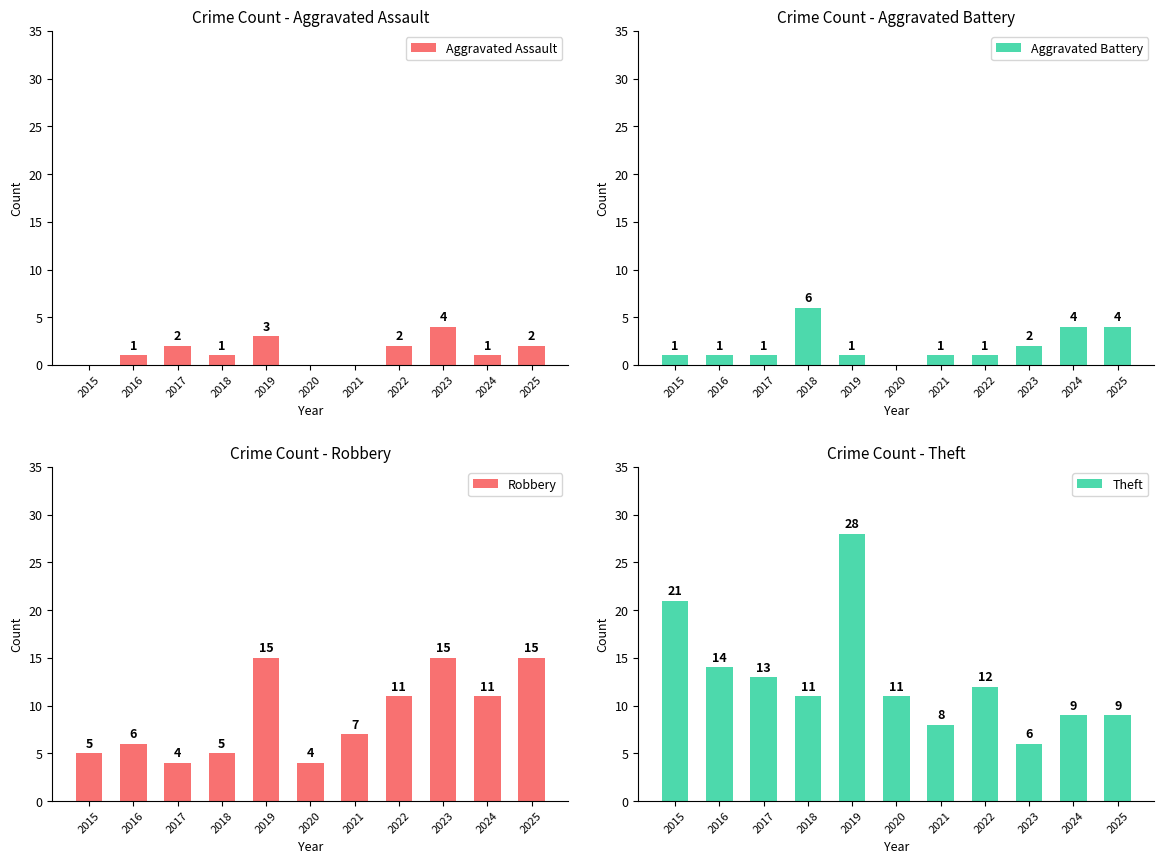

Which series has the widest spread of values?

Theft